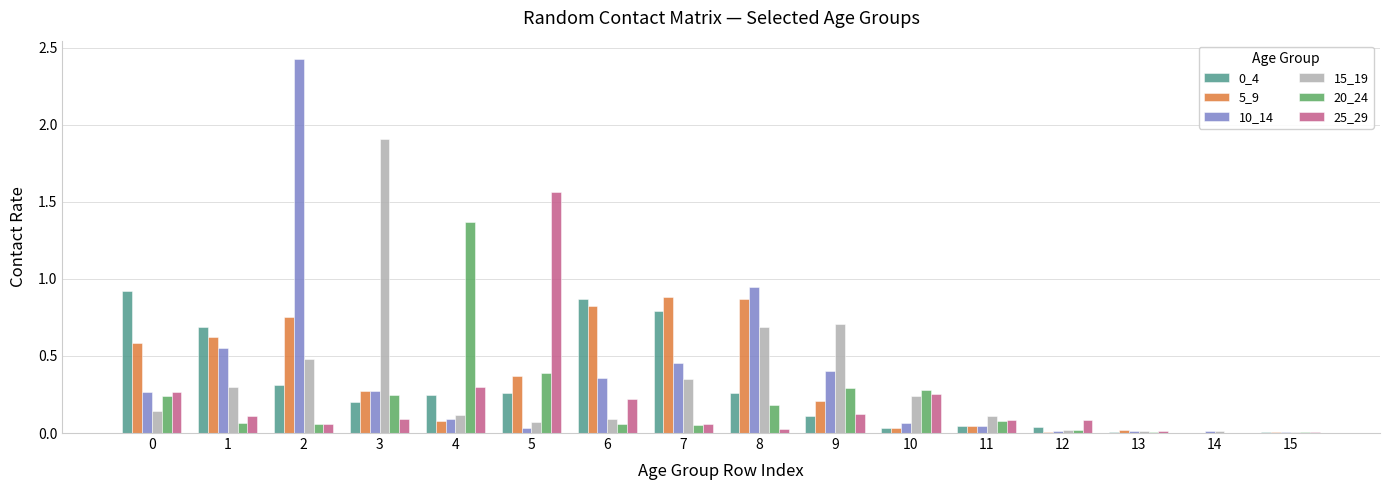

What is the maximum value shown in the chart?

2.4